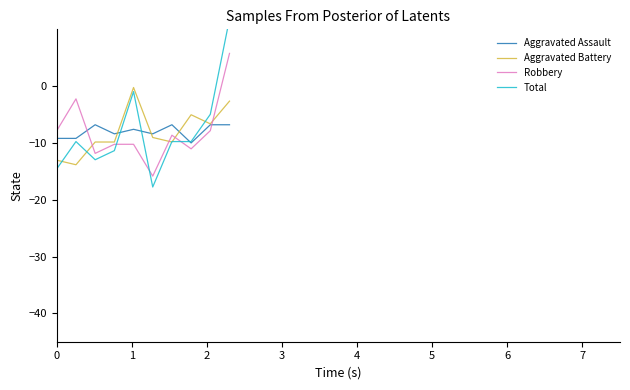

What is the lowest value of the Aggravated Assault series?

-10.0